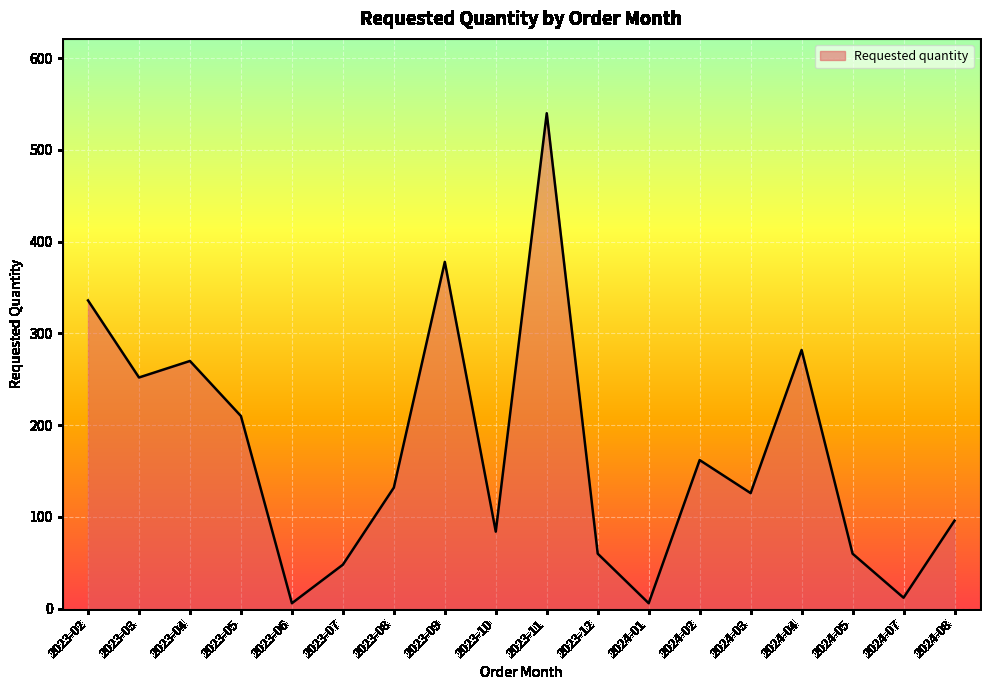

What is the change in value from 2023-02 to 2023-09?

+42